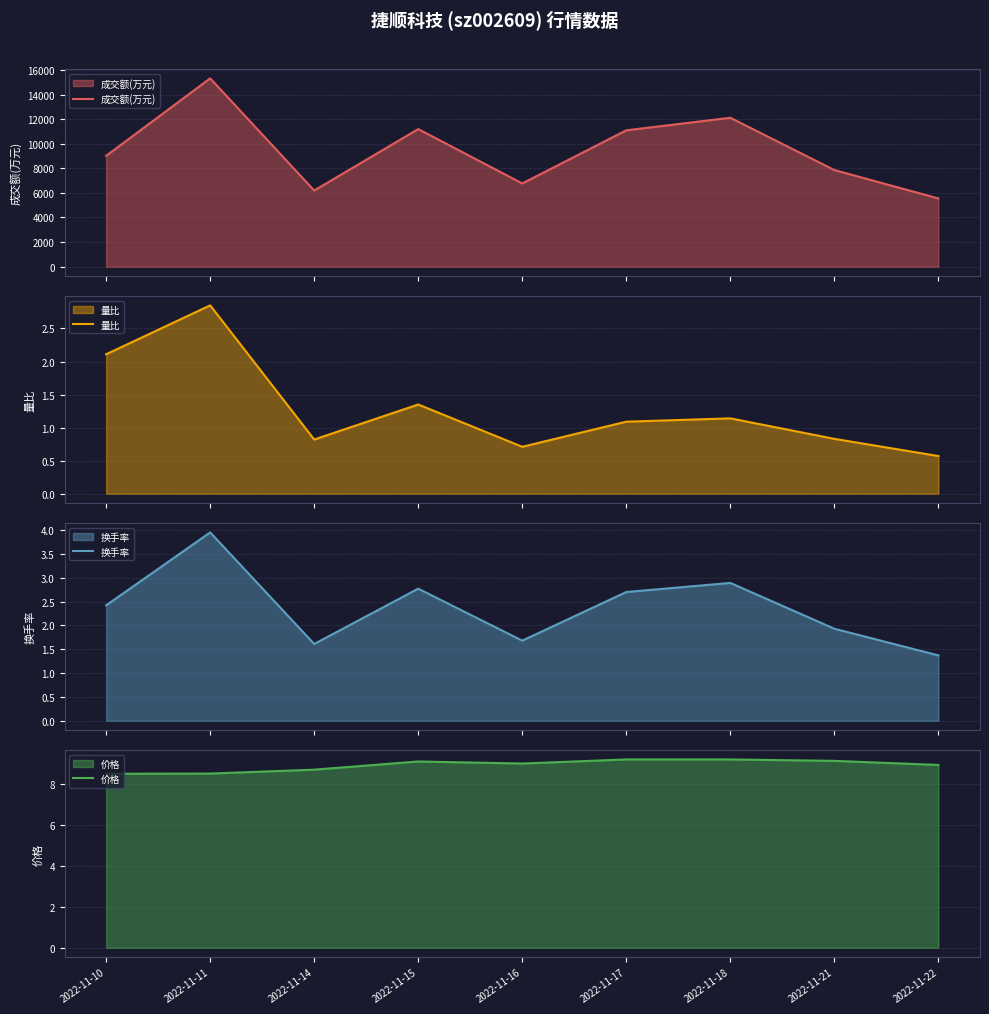

Is it true that 量比 equals 0.7 at 2022-11-17?

False